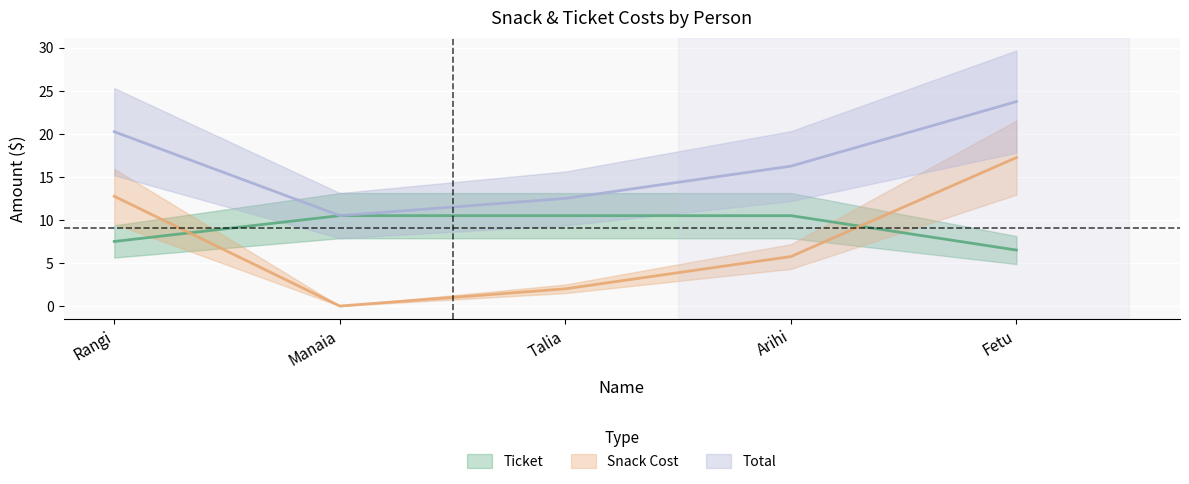

Reading left to right, extract all data points from this chart.

Ticket: Rangi=7.5	Manaia=10.5	Talia=10.5	Arihi=10.5	Fetu=6.5
Snack Cost: Rangi=12.8	Manaia=0.0	Talia=2.0	Arihi=5.8	Fetu=17.2
Total: Rangi=20.2	Manaia=10.5	Talia=12.5	Arihi=16.2	Fetu=23.8